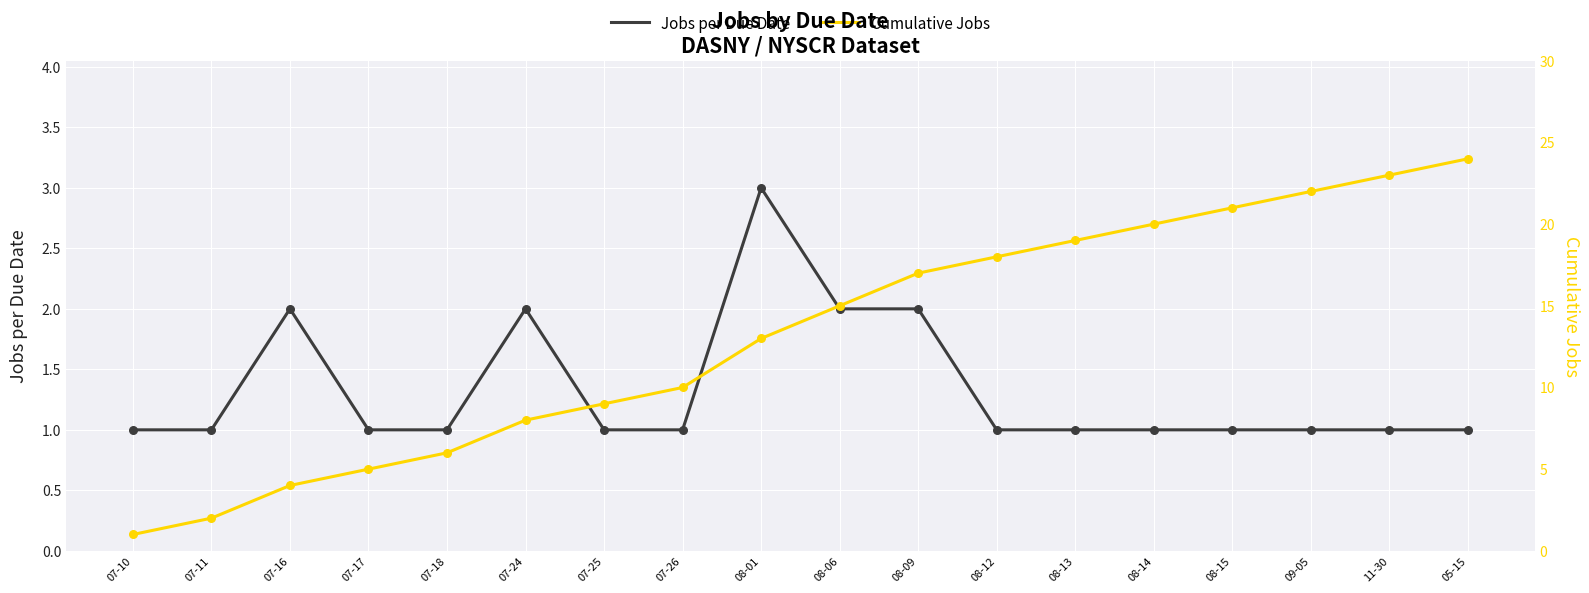

At which category is the sum across all series the highest?

05-15